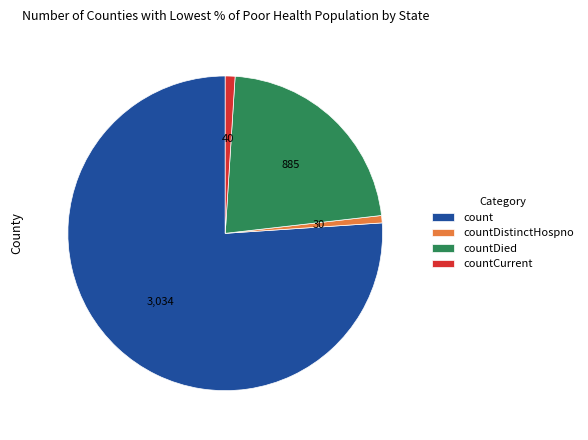

How many slices are in this pie chart?

4